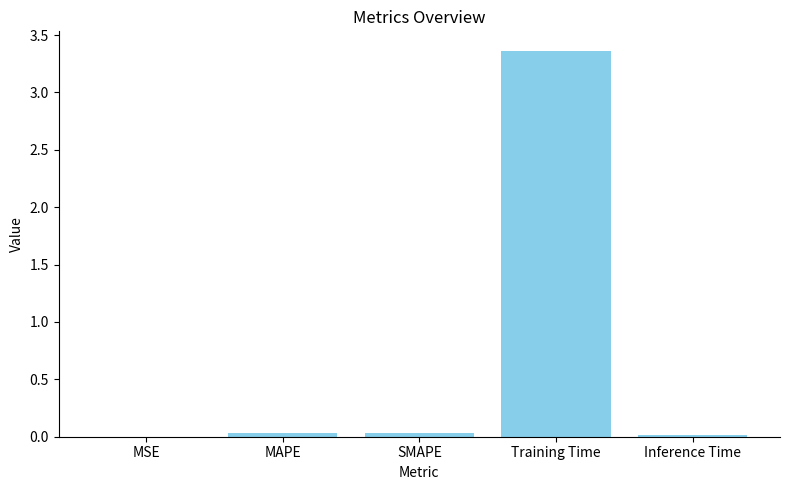

Is it true that the value at Inference Time is 0.0?

True